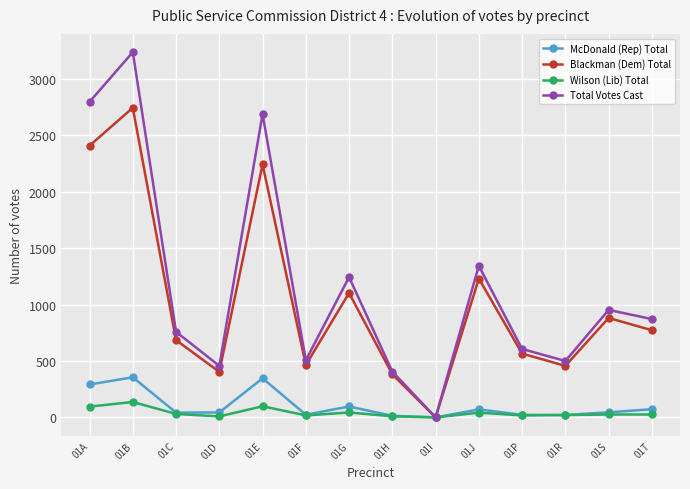

Is this an area chart (filled region under the line)?

No